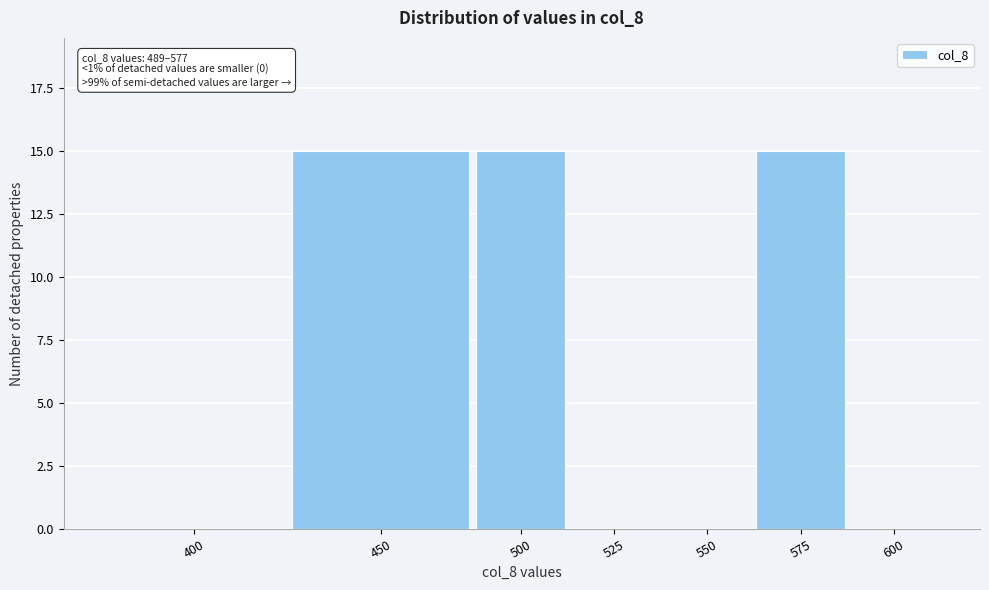

Reading left to right, list all the values displayed in this chart.

400=0	450=15	500=15	525=0	550=0	575=15	600=0